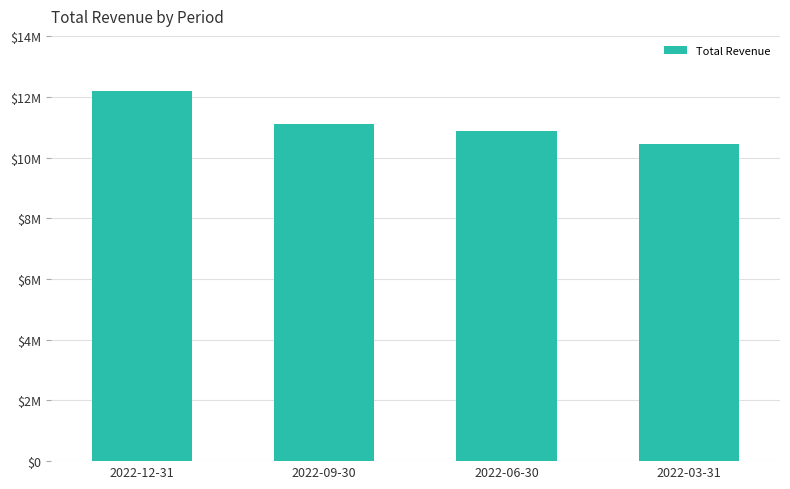

What is the value of the 1st bar from the left?

12181500